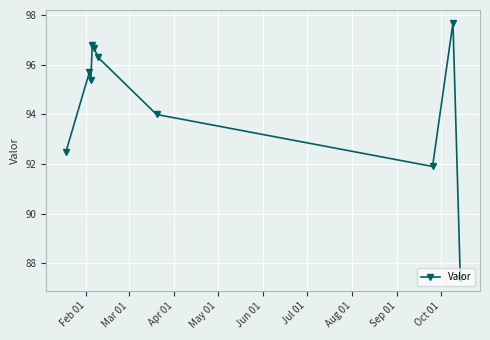

How many interior local valleys (lower than both neighbors) does the data have?

2